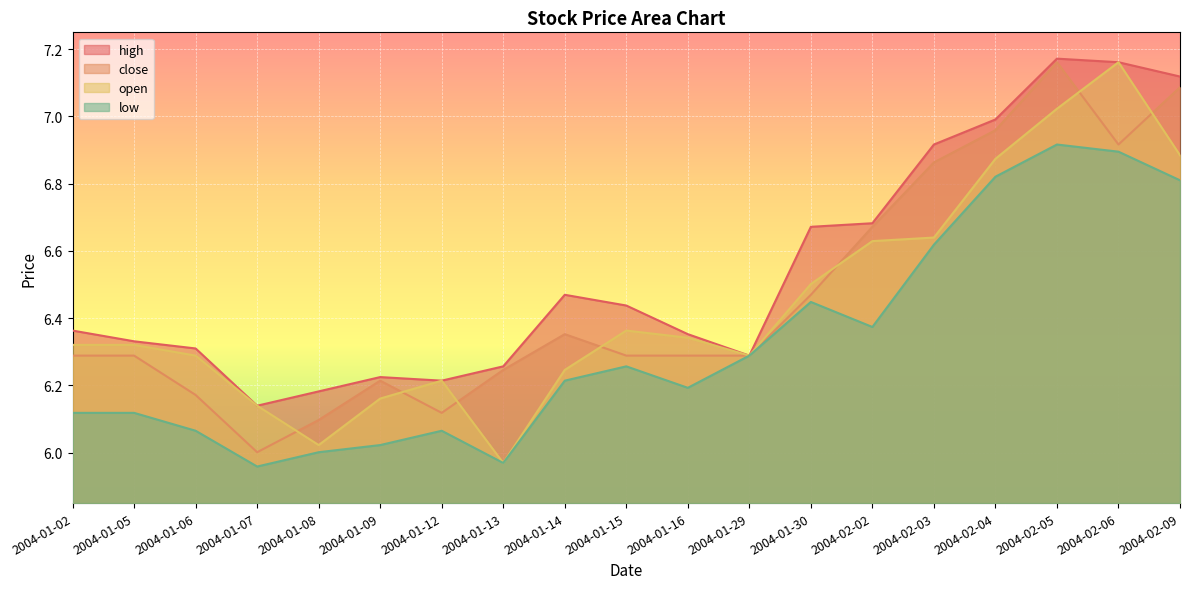

Count the number of data series in this chart.

4